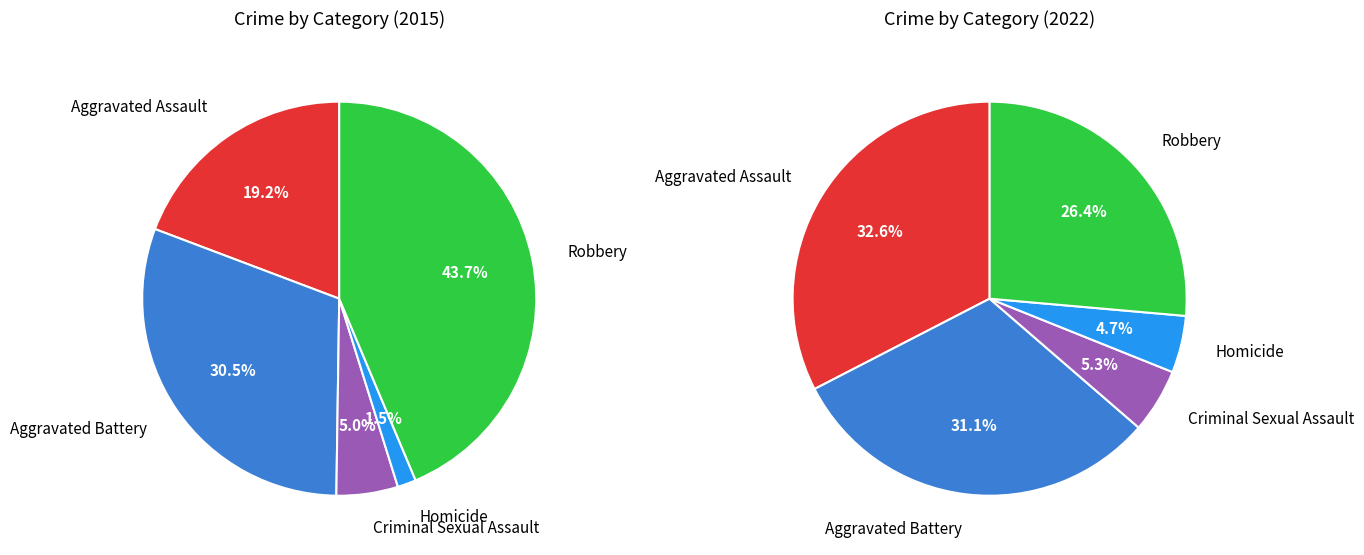

Does Criminal Sexual Assault account for over 50% of the chart?

No